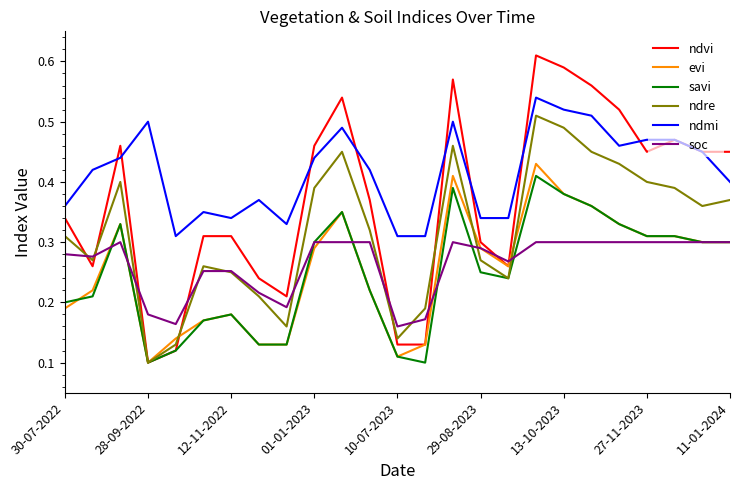

Which series has the largest total across all categories?

ndmi